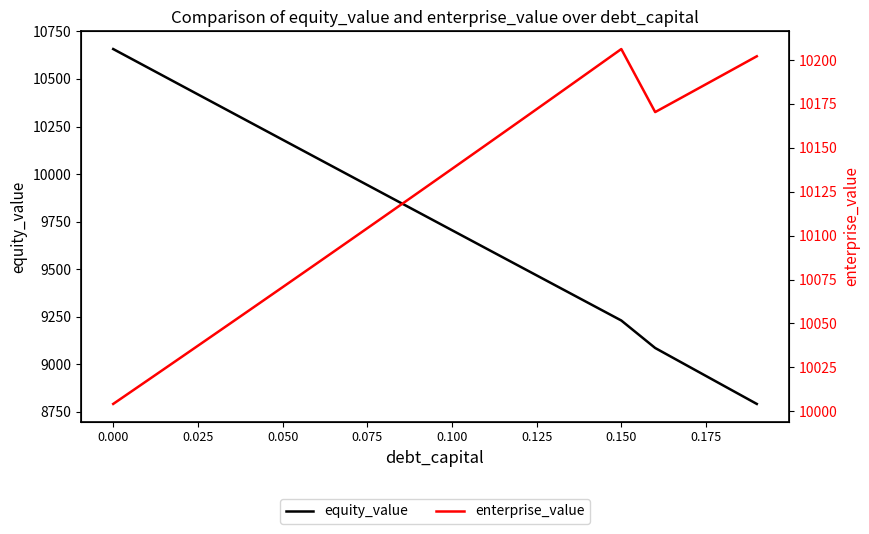

The value of equity_value at 0.100 is 9705.0. True or false?

True